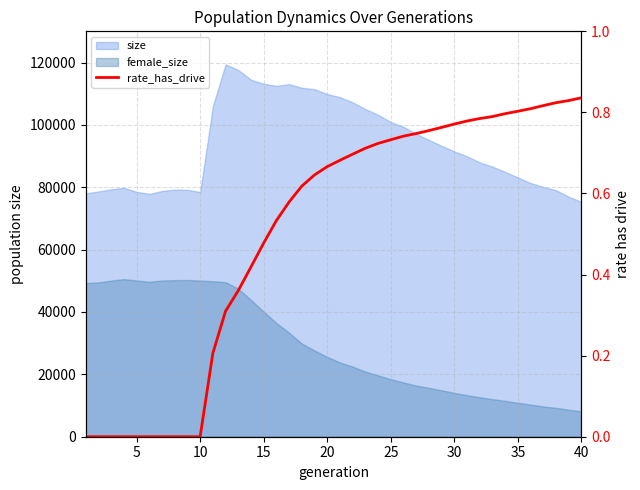

Does the chart have visible grid lines?

Yes